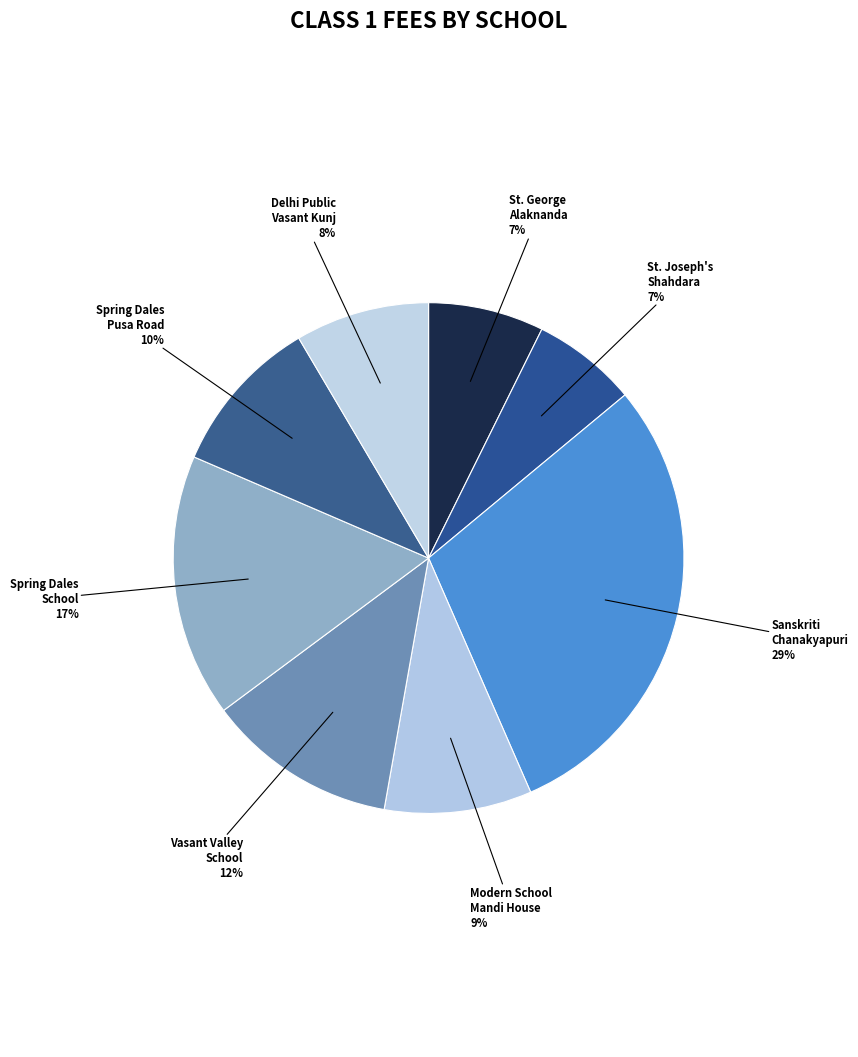

How many segments does this pie chart have?

8